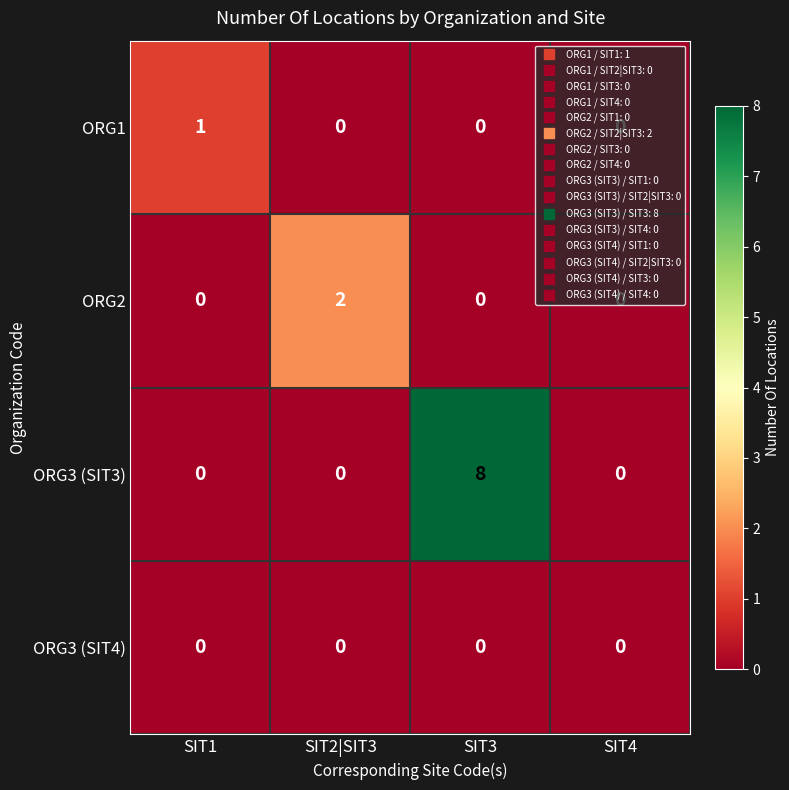

Count the number of categories in the chart.

4